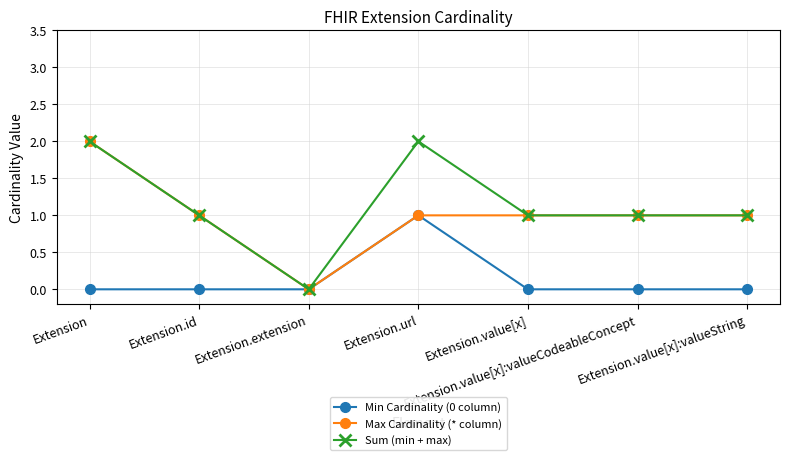

Reading left to right, list all the values displayed in this chart.

Min Cardinality (0 column): Extension=0	Extension.id=0	Extension.extension=0	Extension.url=1	Extension.value[x]=0	Extension.value[x]:valueCodeableConcept=0	Extension.value[x]:valueString=0
Max Cardinality (* column): Extension=2	Extension.id=1	Extension.extension=0	Extension.url=1	Extension.value[x]=1	Extension.value[x]:valueCodeableConcept=1	Extension.value[x]:valueString=1
Sum (min + max): Extension=2	Extension.id=1	Extension.extension=0	Extension.url=2	Extension.value[x]=1	Extension.value[x]:valueCodeableConcept=1	Extension.value[x]:valueString=1